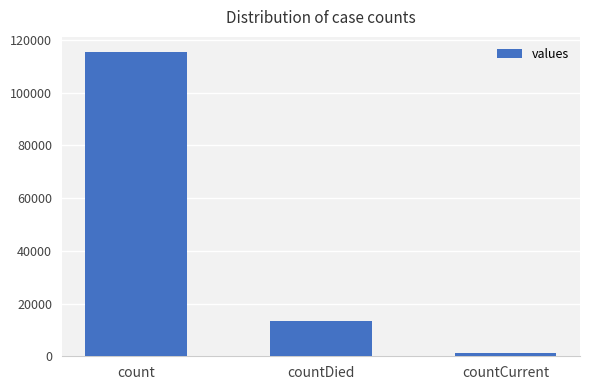

At which label is the value closest to 58381?

countDied